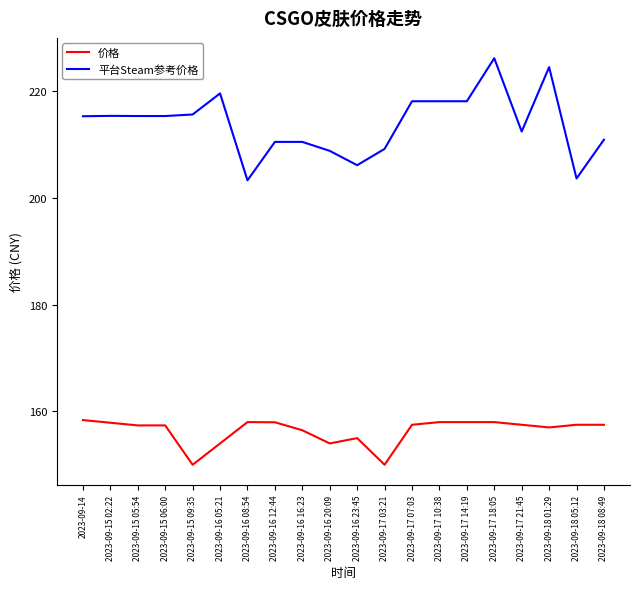

What position from the right is 2023-09-16 12:44?

13